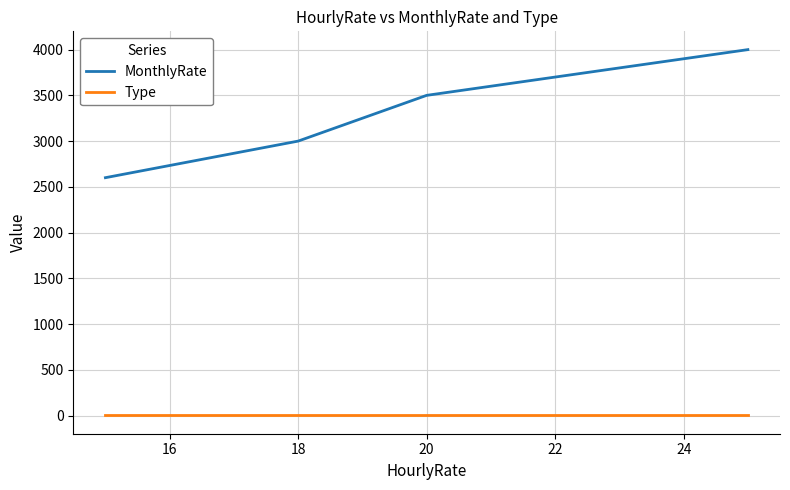

True or false: MonthlyRate and Type cross at least once.

False